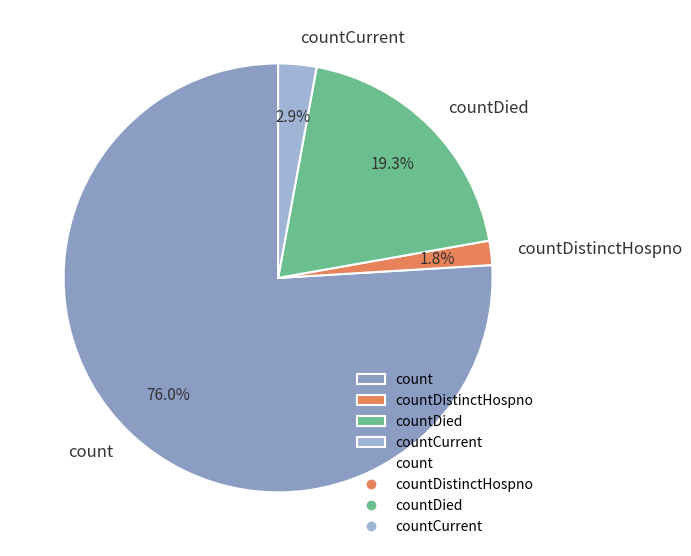

To the nearest percent, what percentage of the pie is count?

76%